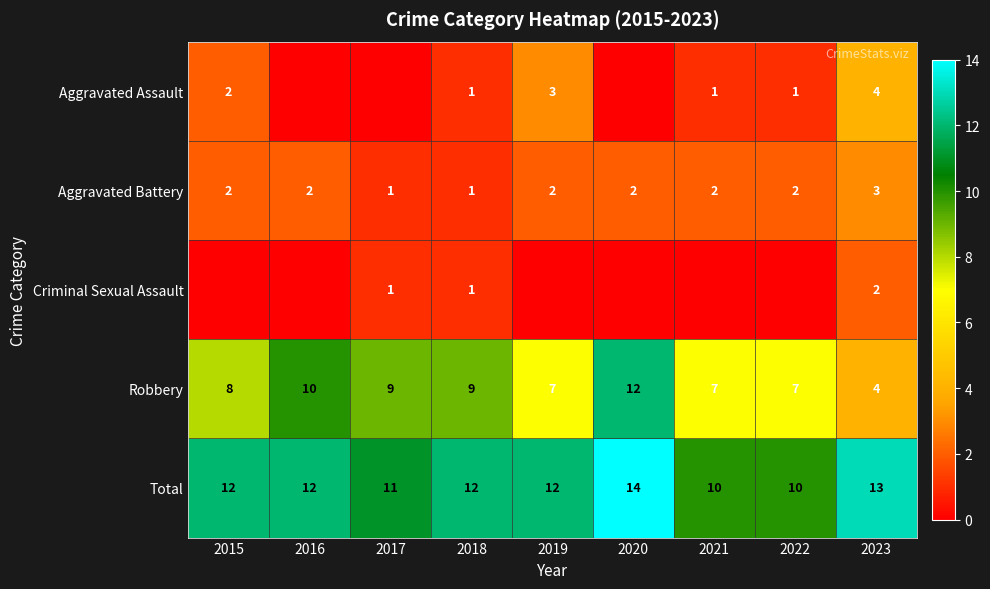

Read the Aggravated Battery value at 2020.

2